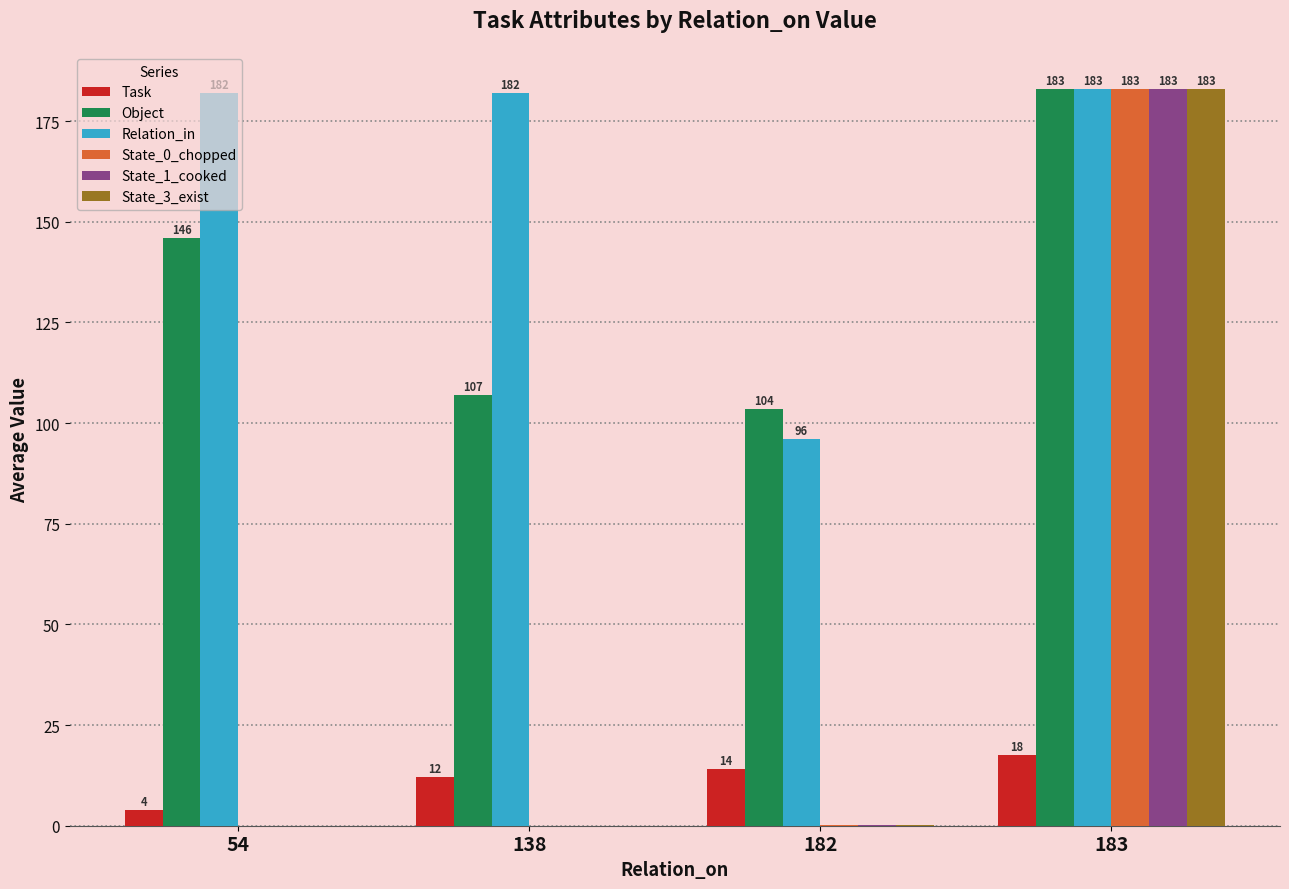

At which category does the chart reach its peak across all series?

183